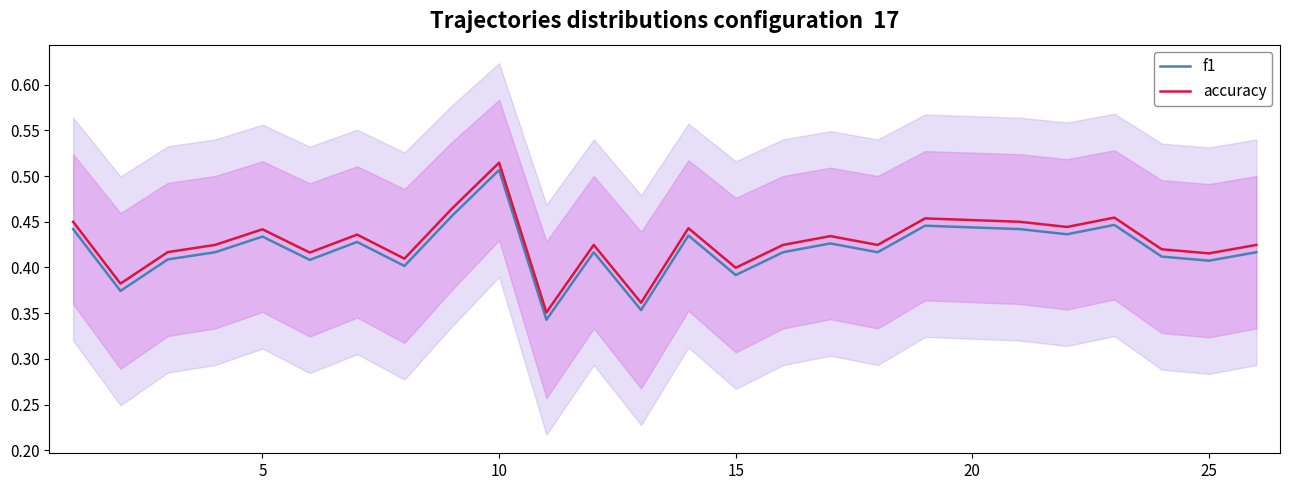

True or false: accuracy has a value of 0.4 at 15.

True